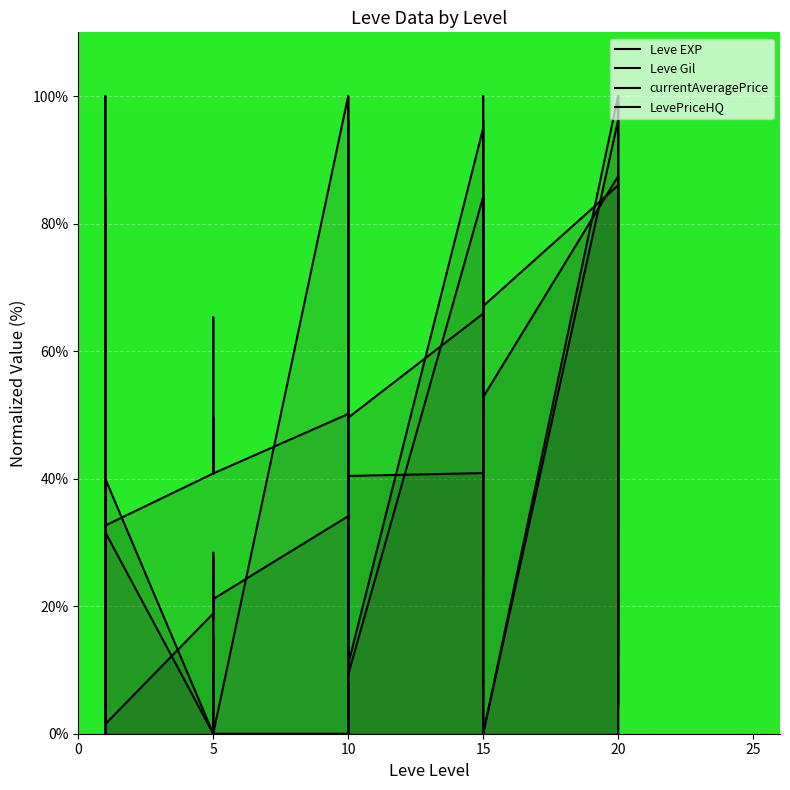

How many lines are shown in the chart?

4